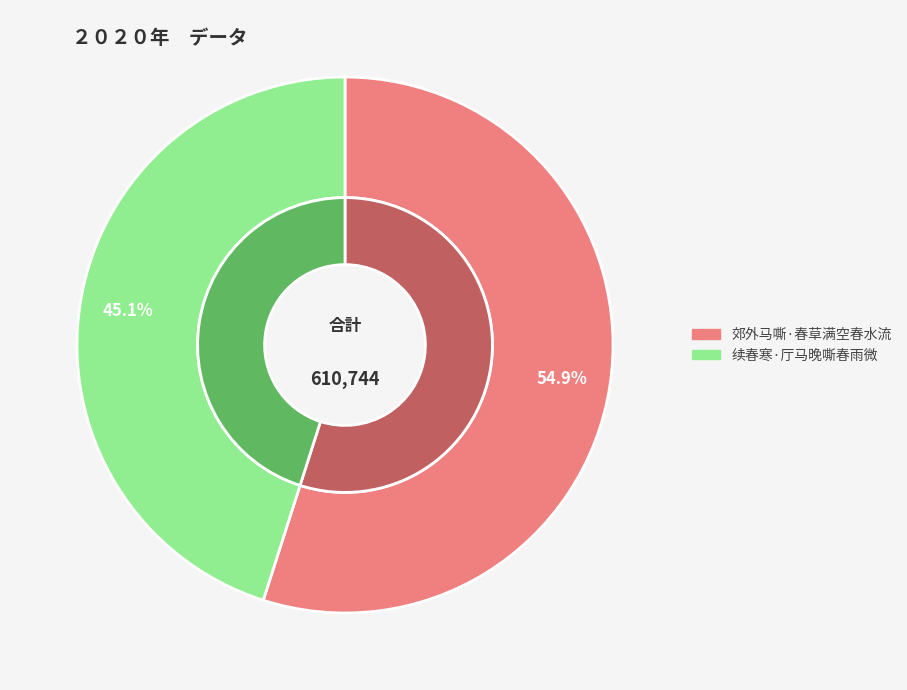

How many slices are in this pie chart?

2